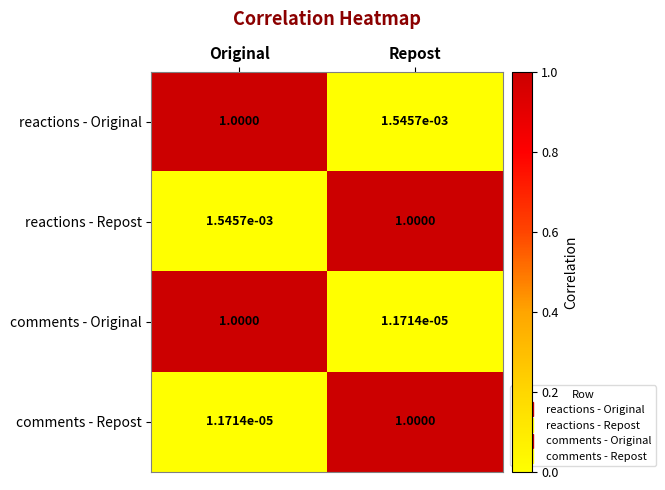

List the labels in order of reactions - Repost value, smallest first.

Original, Repost